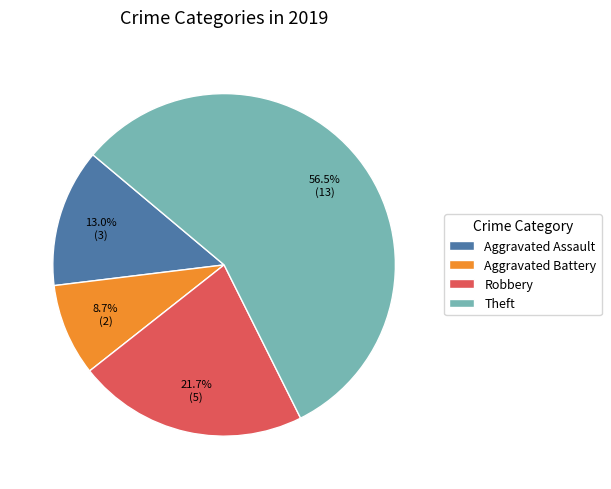

Combined, do Aggravated Battery and Aggravated Assault account for over 50%?

No